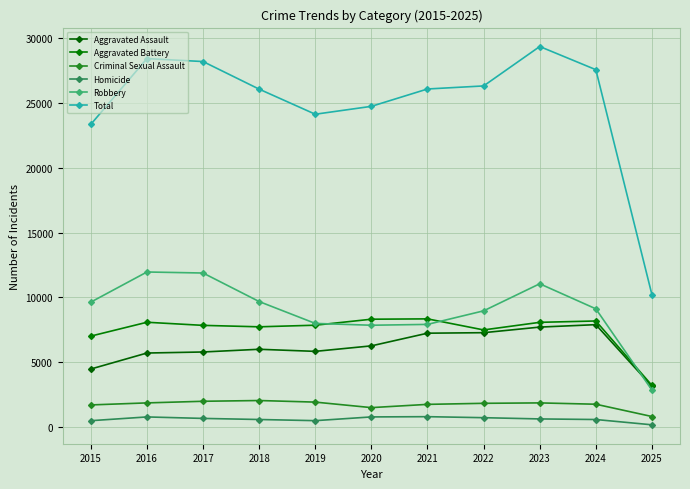

True or false: Aggravated Battery has a value of 7734 at 2018.

True